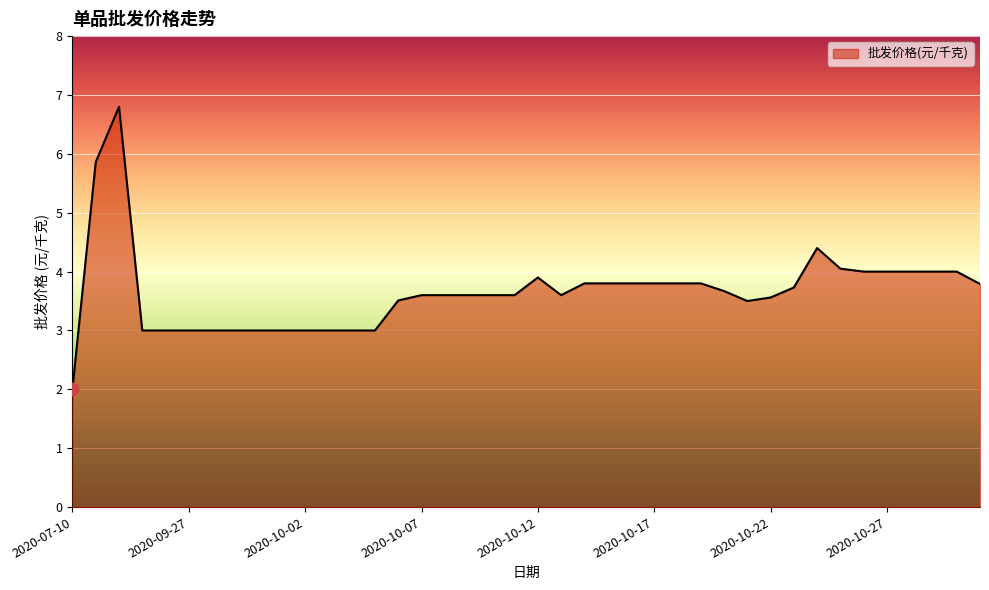

What is the smallest value displayed?

2.0